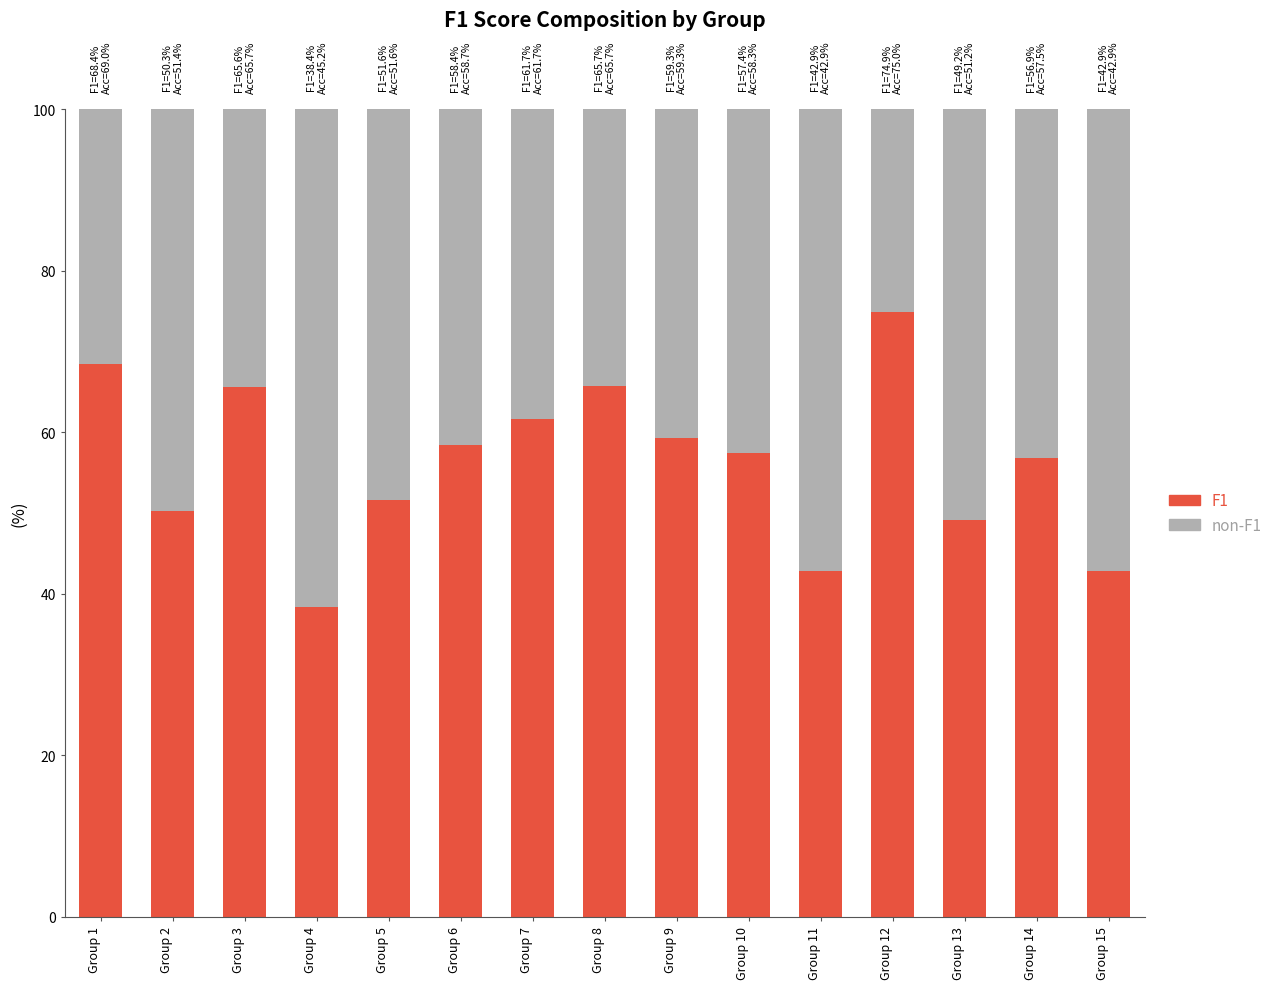

How many series are shown in this chart?

2